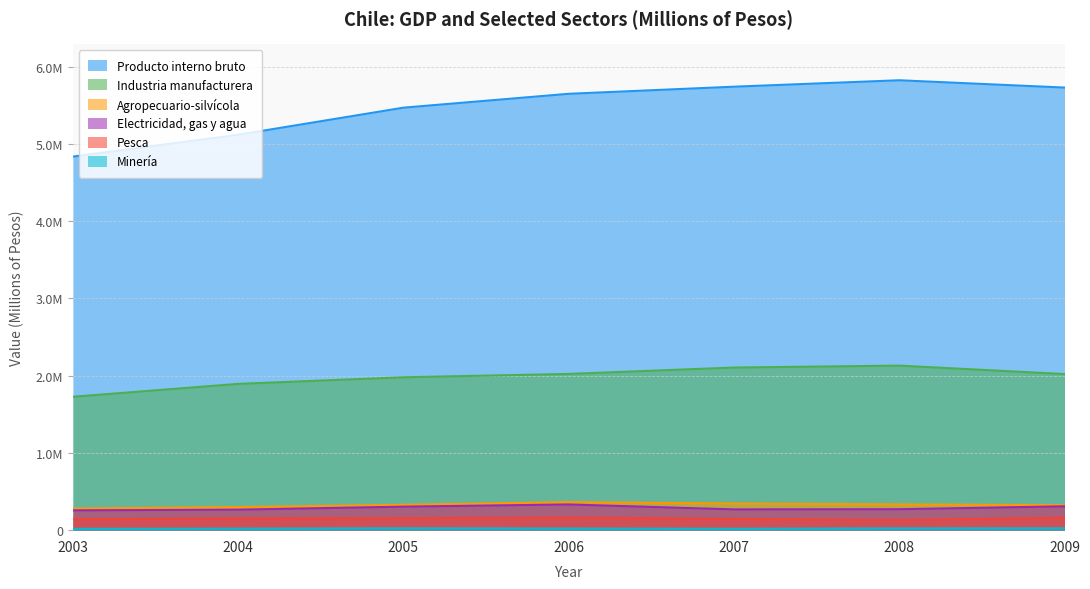

Reading right to left, what are all the values shown in this chart?

Producto interno bruto: 5729637	5824317	5741048	5649004	5469454	5118647	4836088
Industria manufacturera: 2020798	2129890	2105161	2022486	1978949	1893522	1726713
Agropecuario-silvícola: 323587	333580	344994	363064	328400	299325	279315
Electricidad, gas y agua: 308903	271079	268914	332780	304374	265123	256428
Pesca: 160646	131615	145490	163674	155285	152644	142190
Minería: 24197	23182	18037	21308	24420	19774	16790